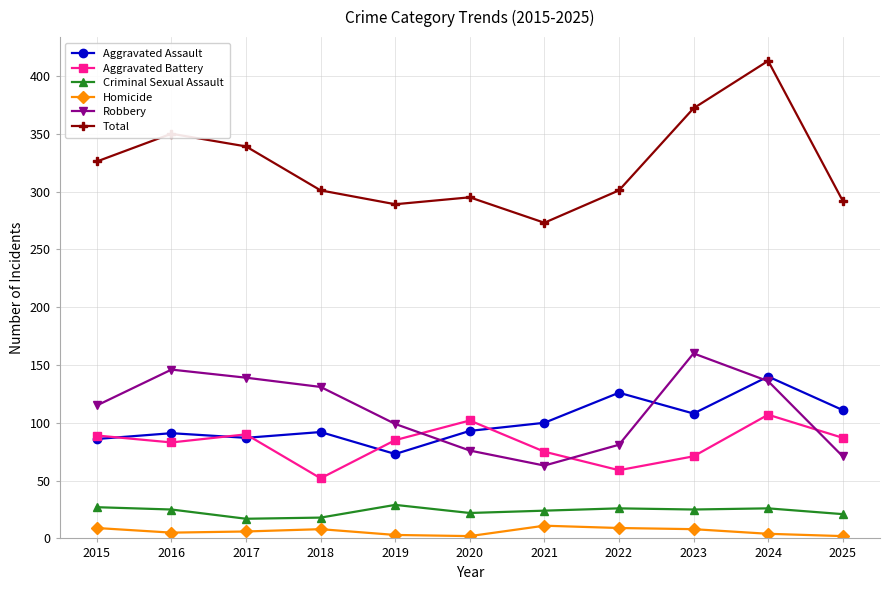

What is the lowest value of the Aggravated Battery series?

52